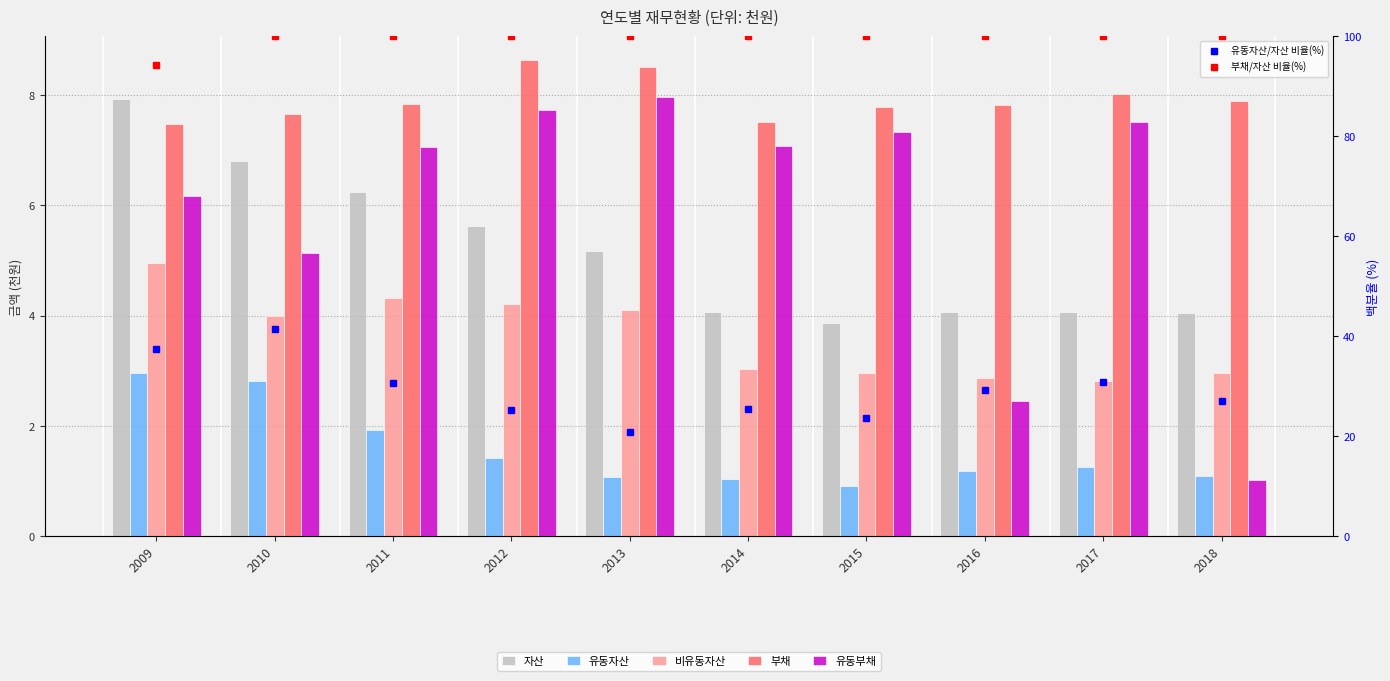

Reading right to left, list all the values displayed in this chart.

자산: 4.1	4.1	4.1	3.9	4.1	5.2	5.6	6.3	6.8	7.9
유동자산: 1.1	1.3	1.2	0.9	1.0	1.1	1.4	1.9	2.8	3.0
비유동자산: 3.0	2.8	2.9	3.0	3.0	4.1	4.2	4.3	4.0	5.0
부채: 7.9	8.0	7.8	7.8	7.5	8.5	8.6	7.8	7.7	7.5
유동부채: 1.0	7.5	2.5	7.3	7.1	8.0	7.7	7.1	5.1	6.2